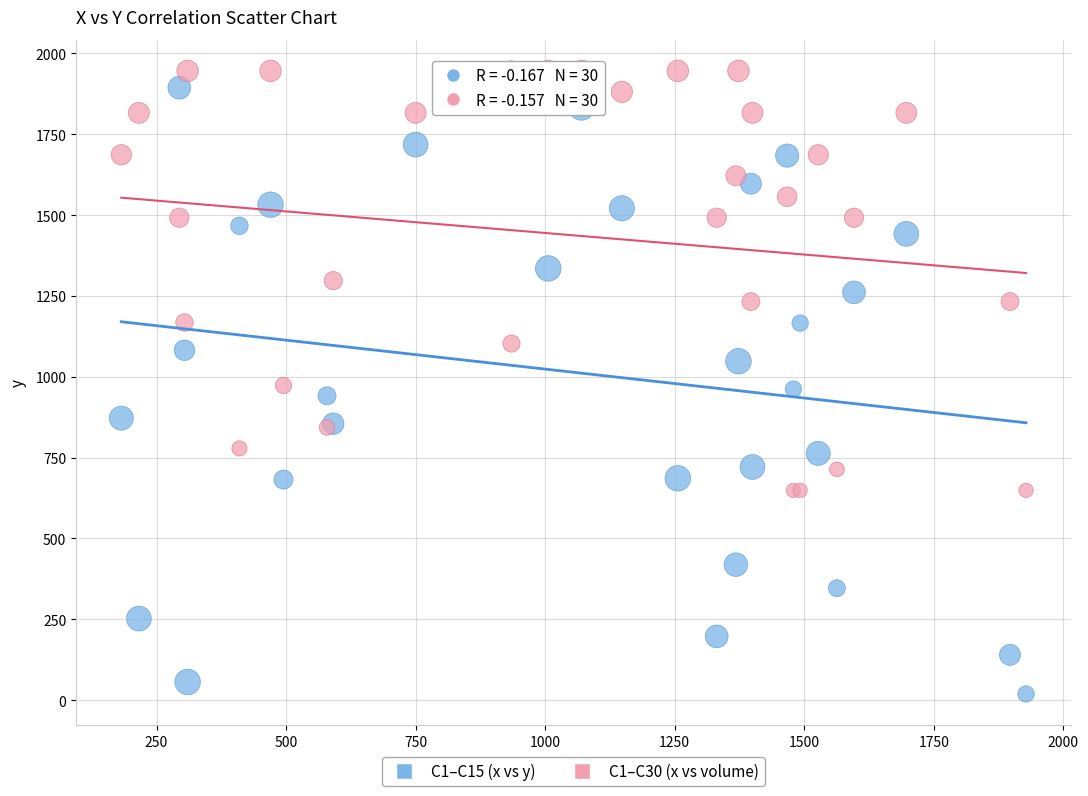

What is the X range (max minus min) for the scatter plot?

1746.0